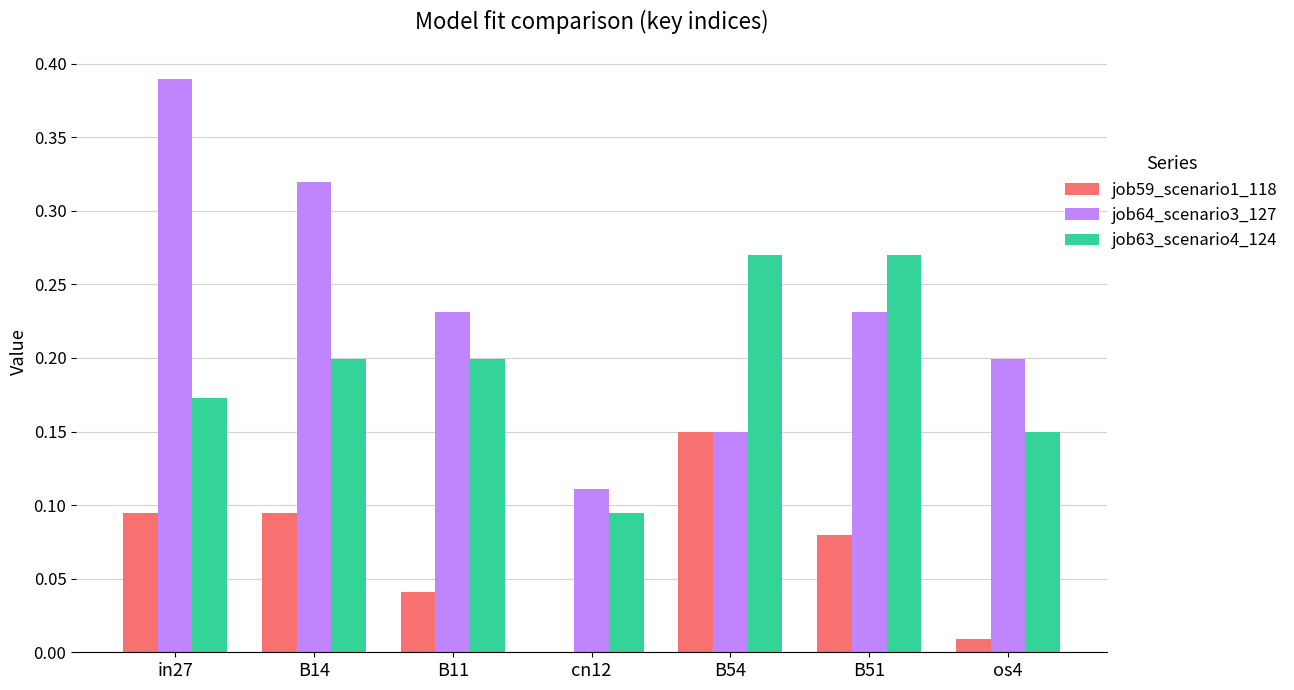

Which label corresponds to the largest value in the chart?

in27